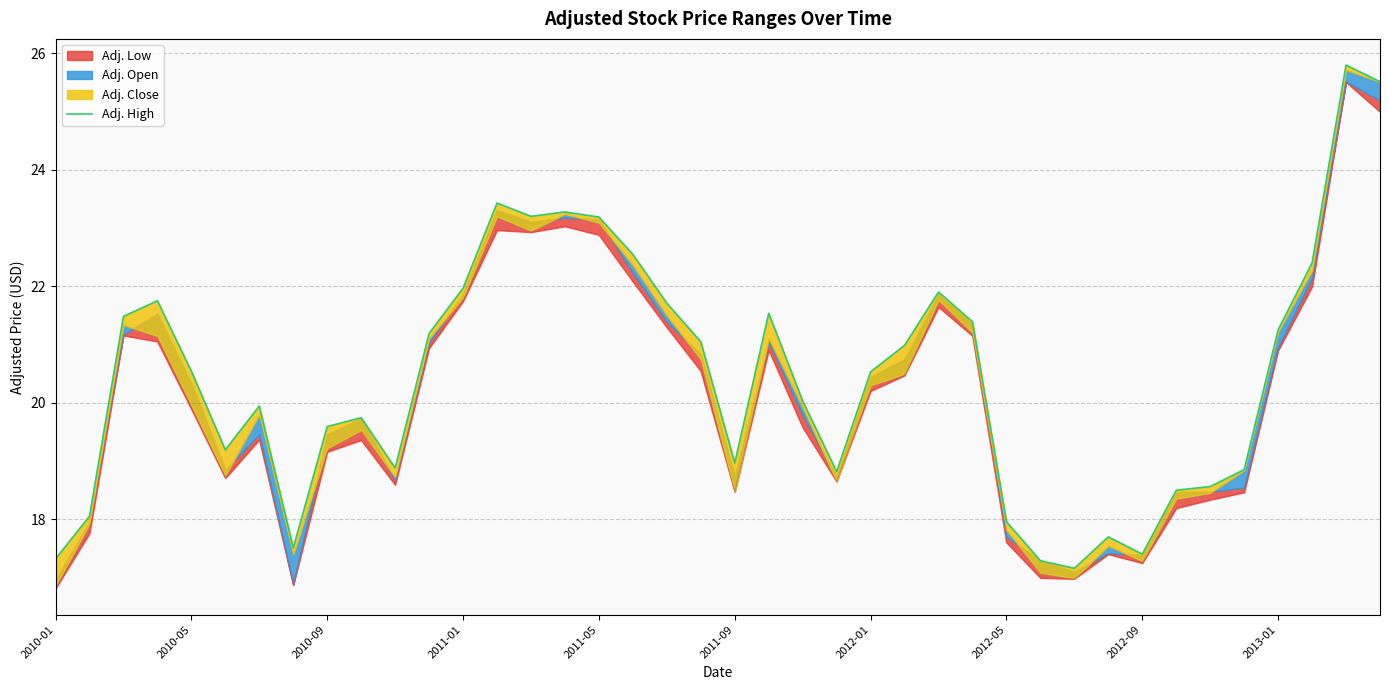

How many lines are shown in the chart?

1